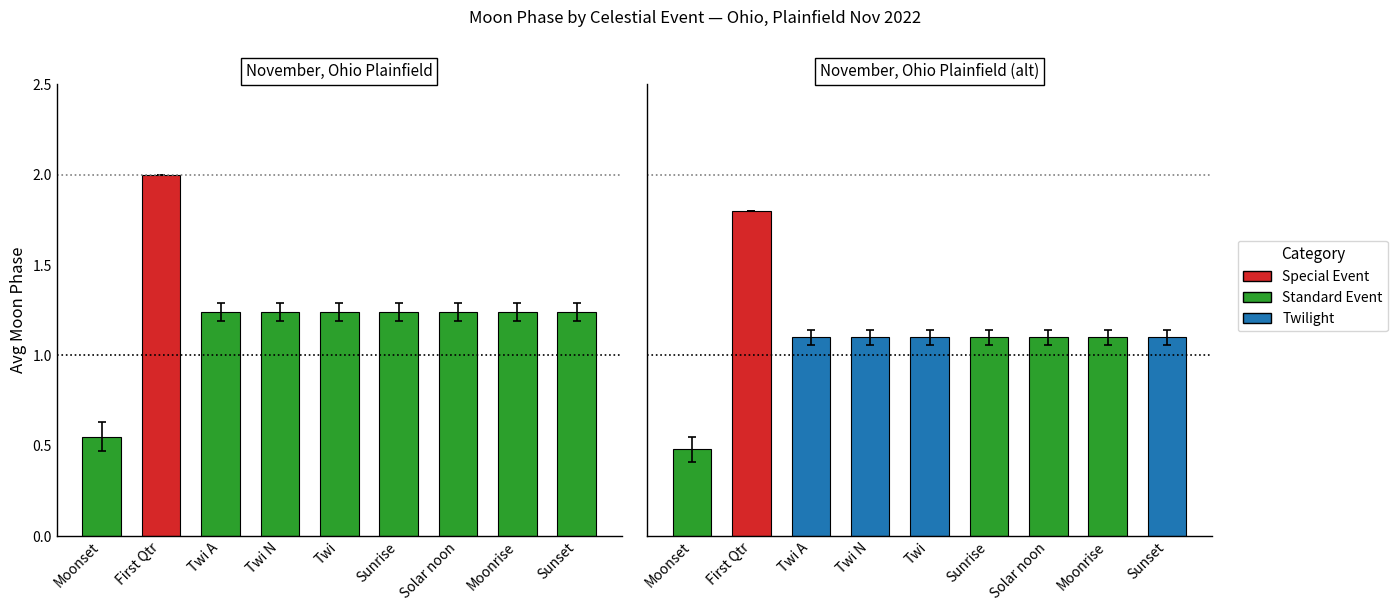

What position from the left is Moonset?

1